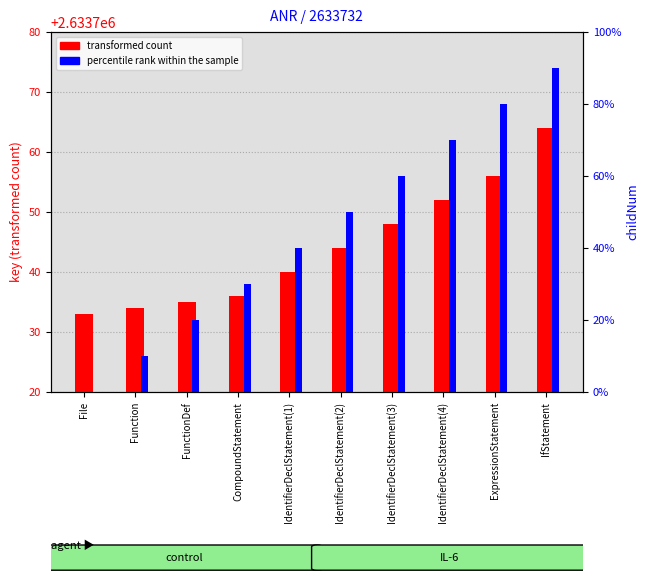

Where is transformed count nearest to the value 2633748?

IdentifierDeclStatement(3)